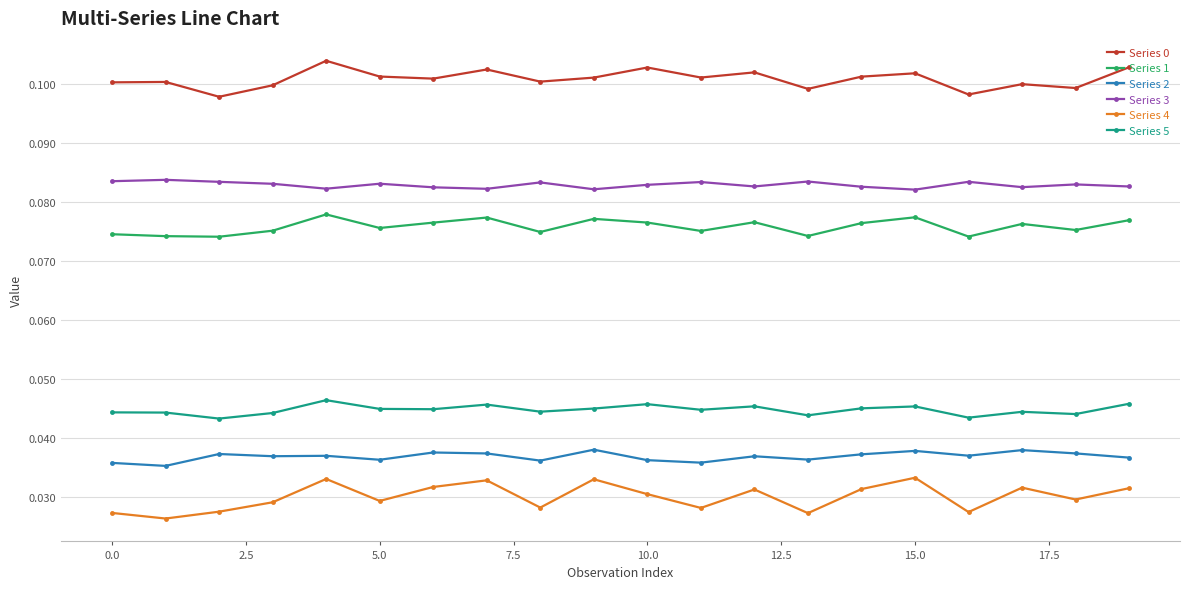

True or false: Series 0 and Series 3 intersect in this chart.

False